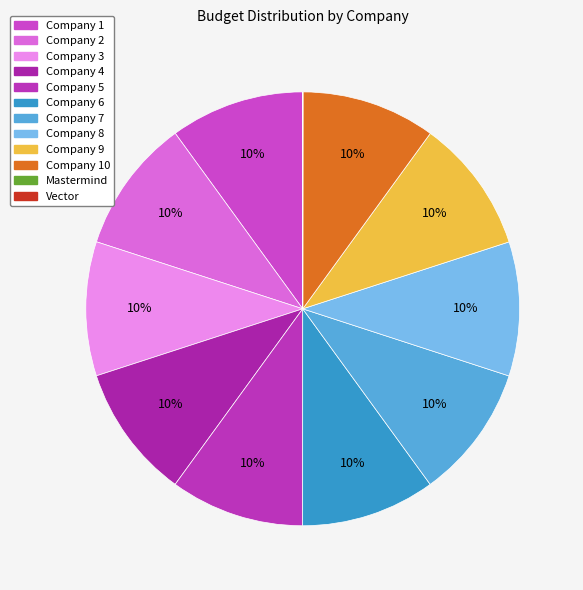

Rank the categories by value from highest to lowest.

Company 1, Company 2, Company 3, Company 4, Company 5, Company 6, Company 7, Company 8, Company 9, Company 10, Vector, Mastermind